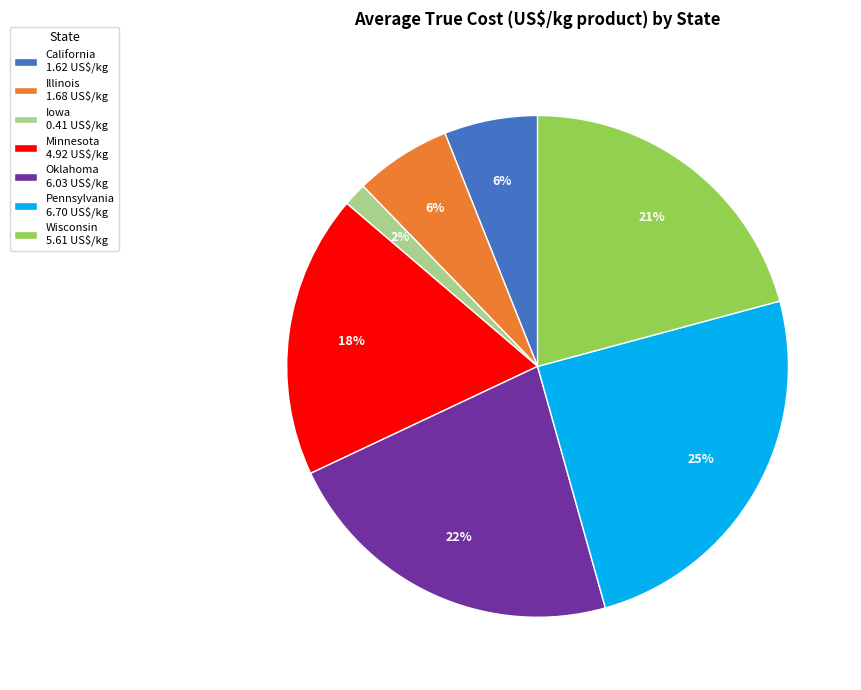

To the nearest percent, what is the difference between the Illinois and Iowa slice percentages?

5%